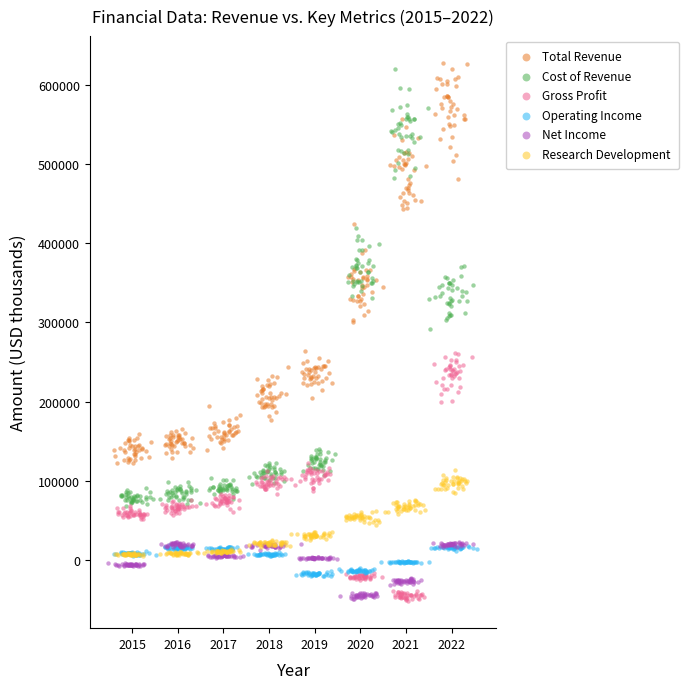

Which series has the largest Y range (max minus min)?

Cost of Revenue